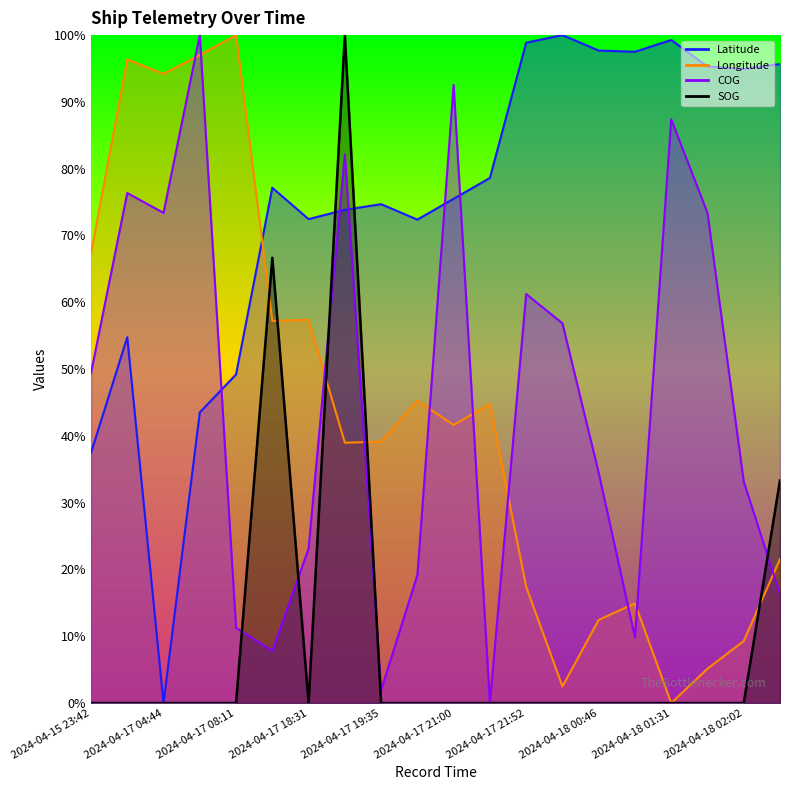

At which label does Longitude first exceed 41?

2024-04-15 23:42